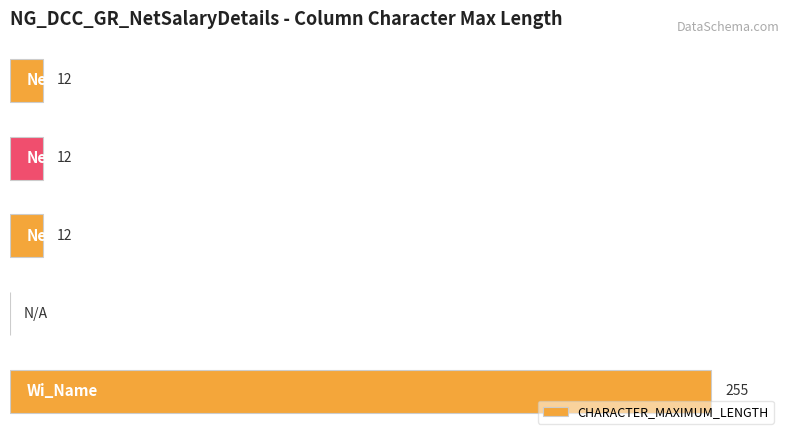

How many distinct data groups are displayed?

1